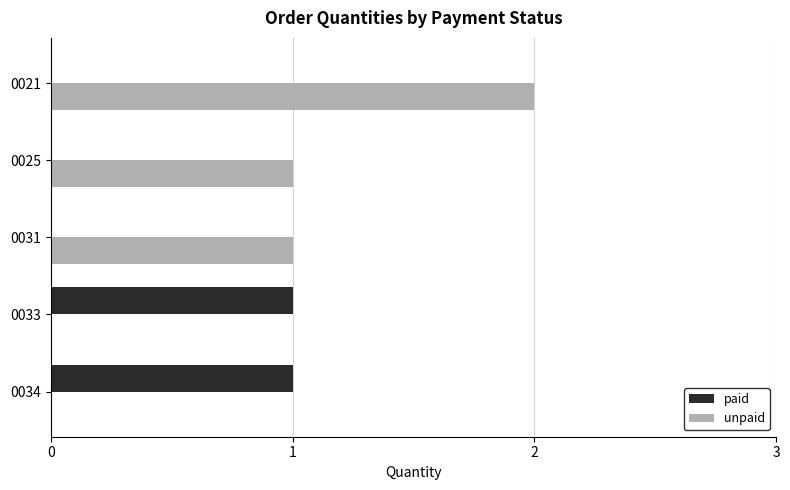

Which series has the widest spread of values?

unpaid